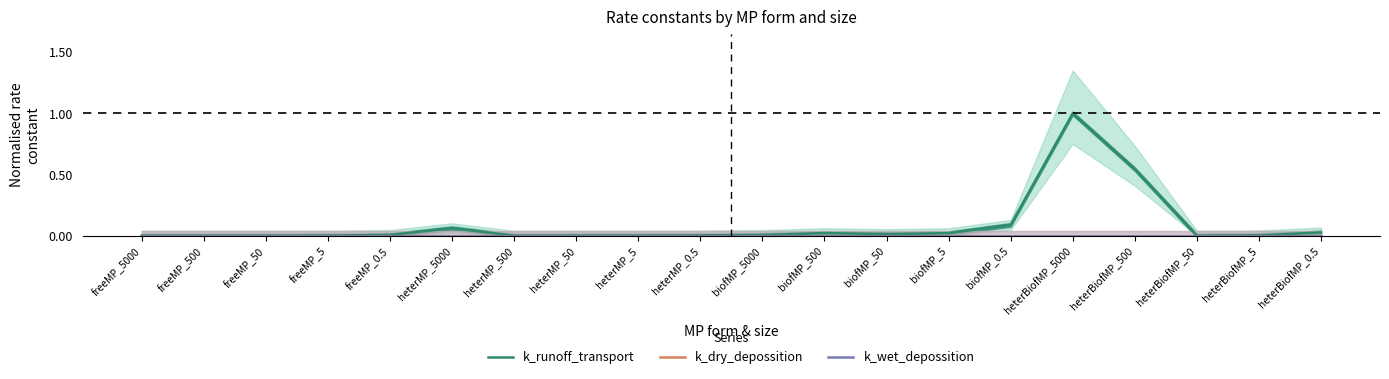

Where is the first local maximum for k_runoff_transport?

heterMP_5000